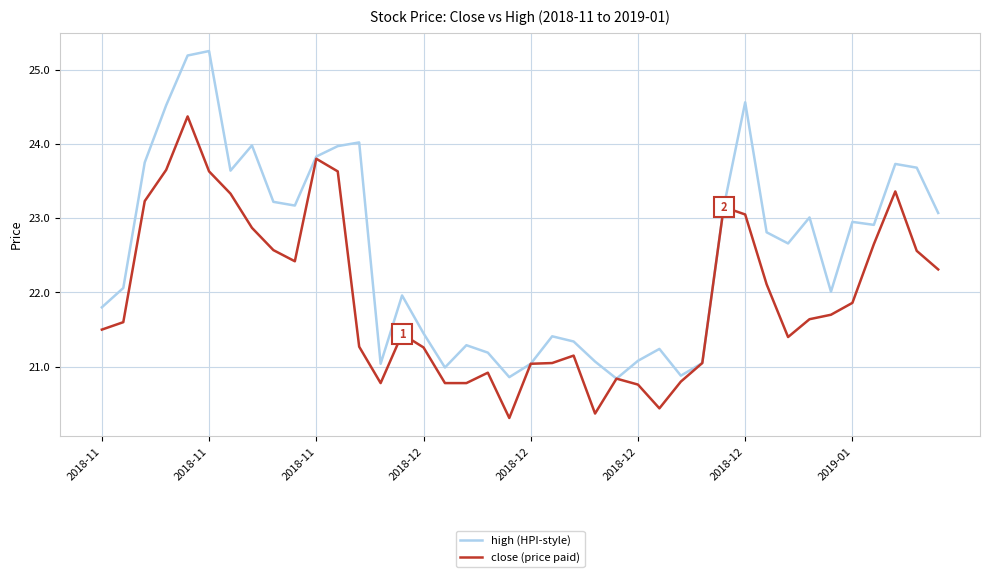

What is the maximum value for close (price paid)?

24.4